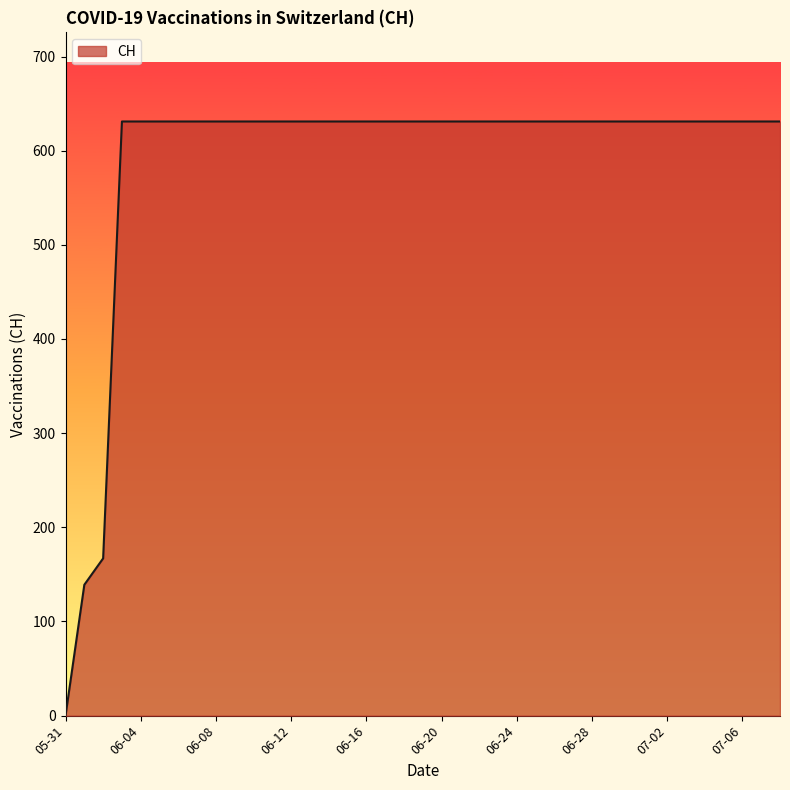

What is the value of the 27th point from the left?

631